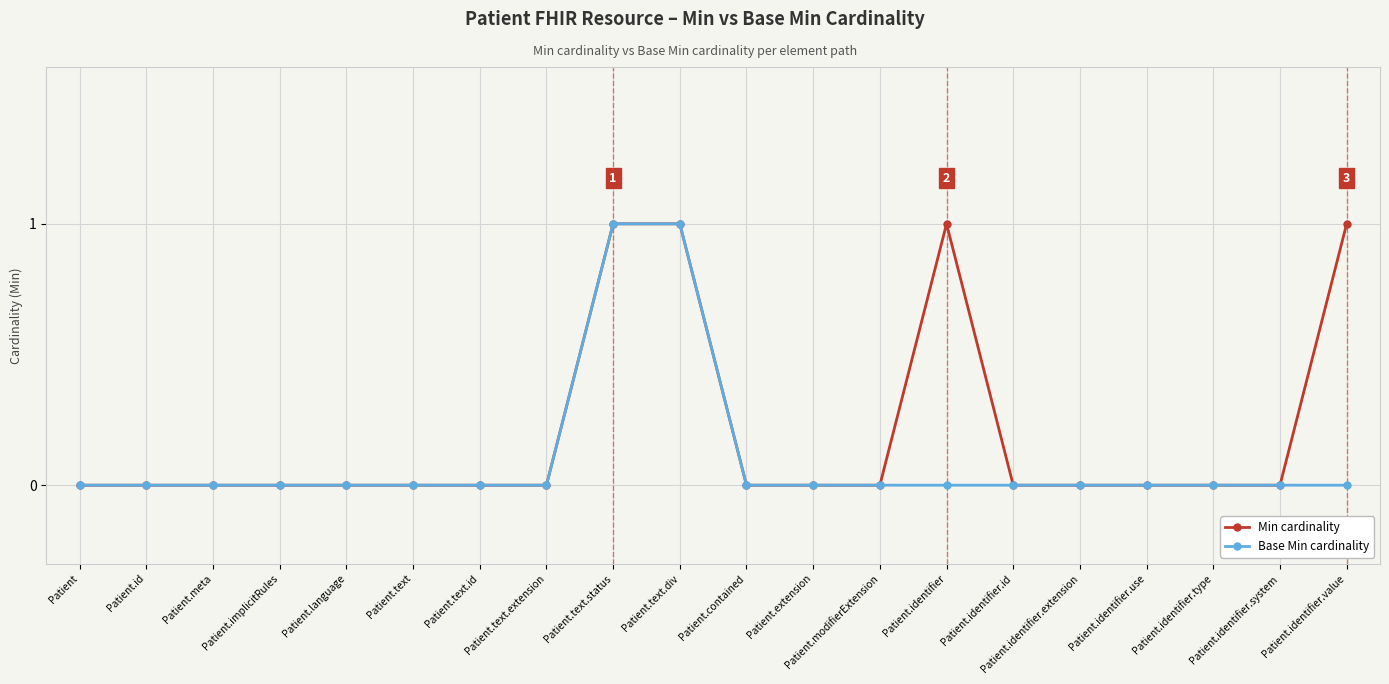

What is the label of the 11th point from the right?

Patient.text.div